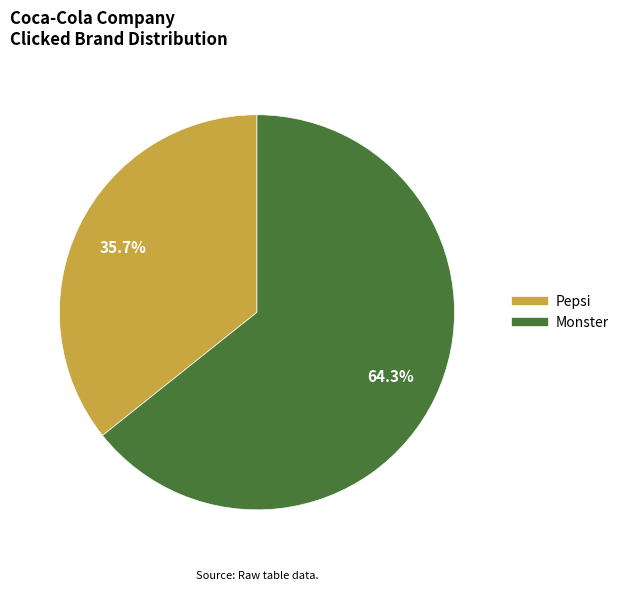

Rank the categories by value from lowest to highest.

Pepsi, Monster